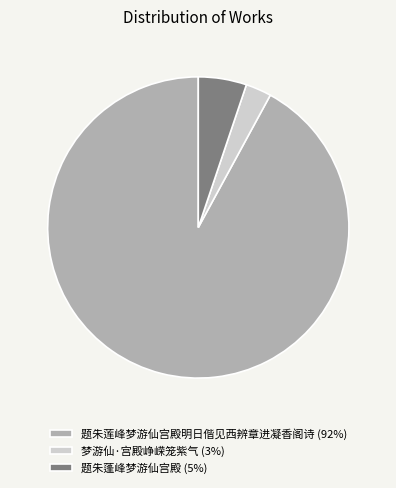

True or false: 题朱莲峰梦游仙宫殿明日偕见西辨章进凝香阁诗 accounts for 92% of the total.

True